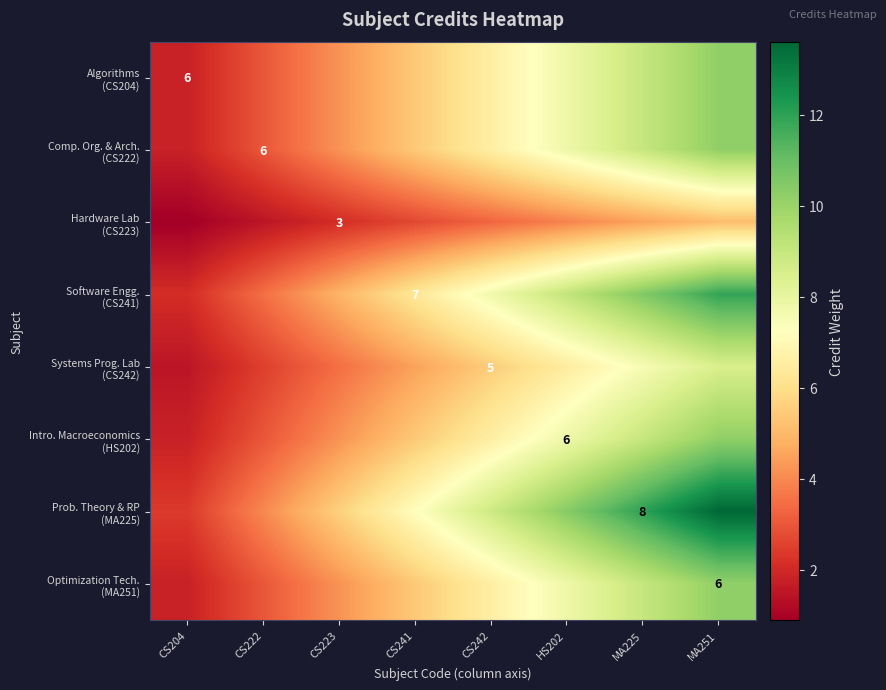

Is the value of Comp. Org. & Arch. (CS222) at CS241 greater than the value of Intro. Macroeconomics (HS202) at CS204?

Yes